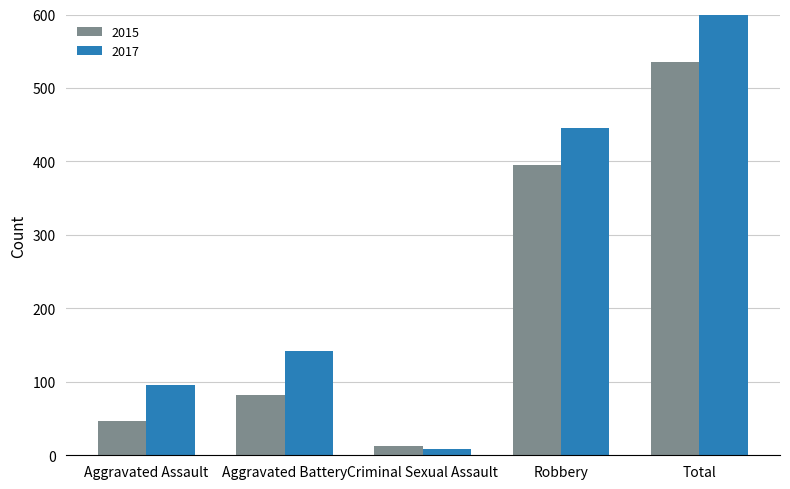

Rank the series by their average value, from highest to lowest.

2017, 2015